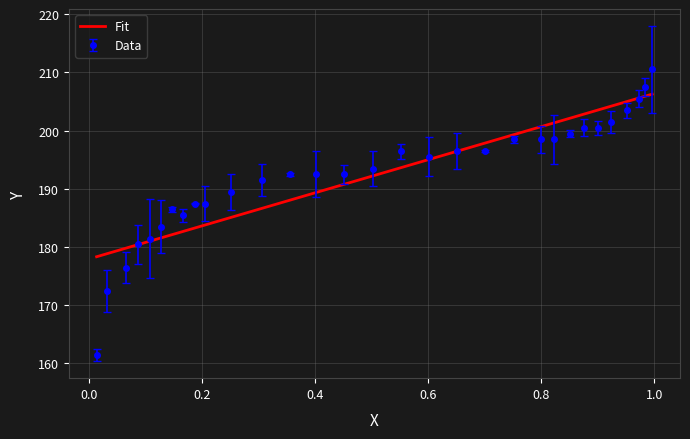

Rank the series by their maximum value, from highest to lowest.

Data, Fit